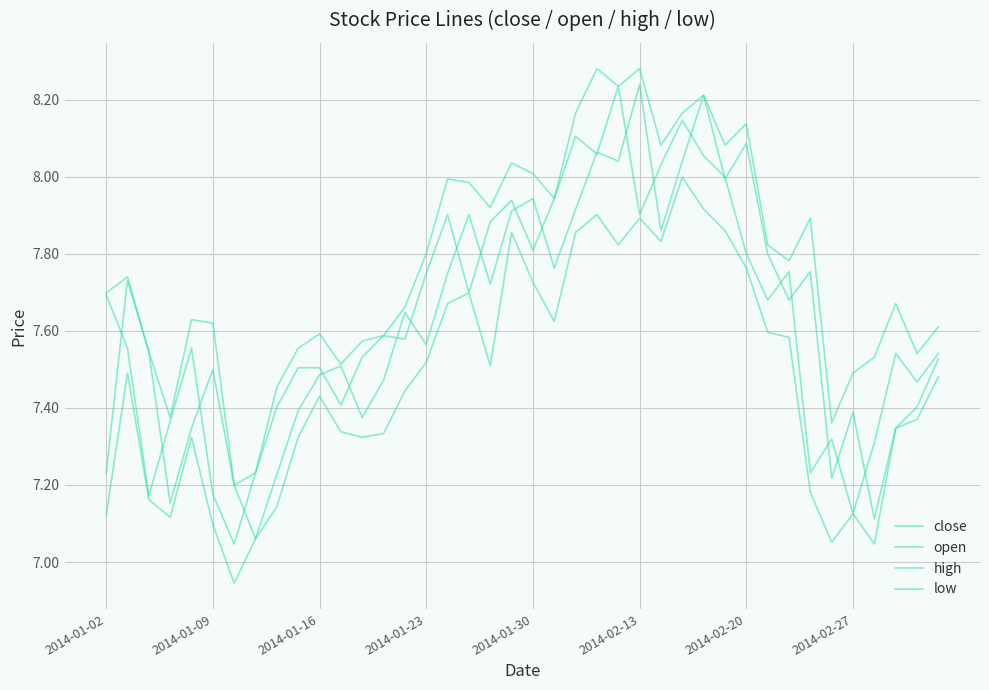

How many lines are shown in the chart?

4